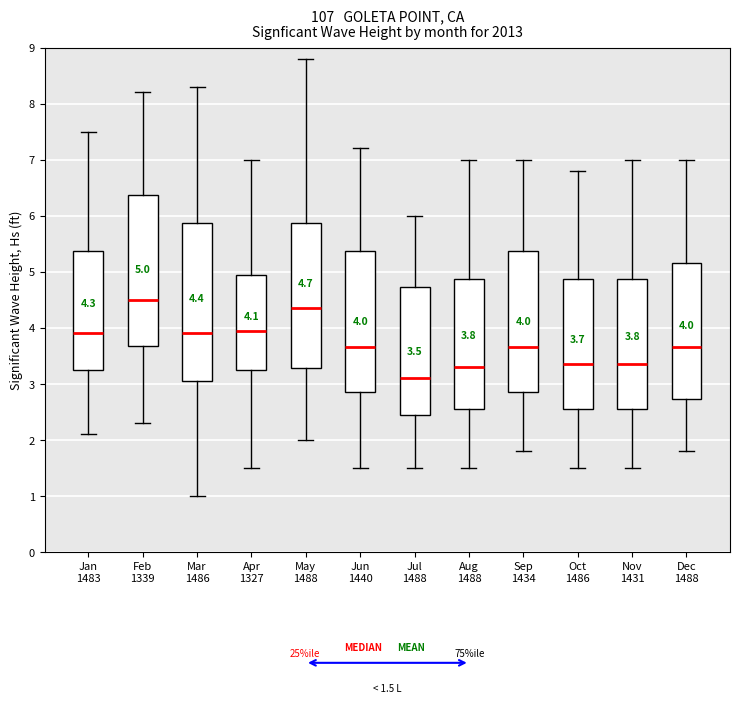

Comparing the boxes themselves (not the whiskers), which one is the tallest?

Mar 1486